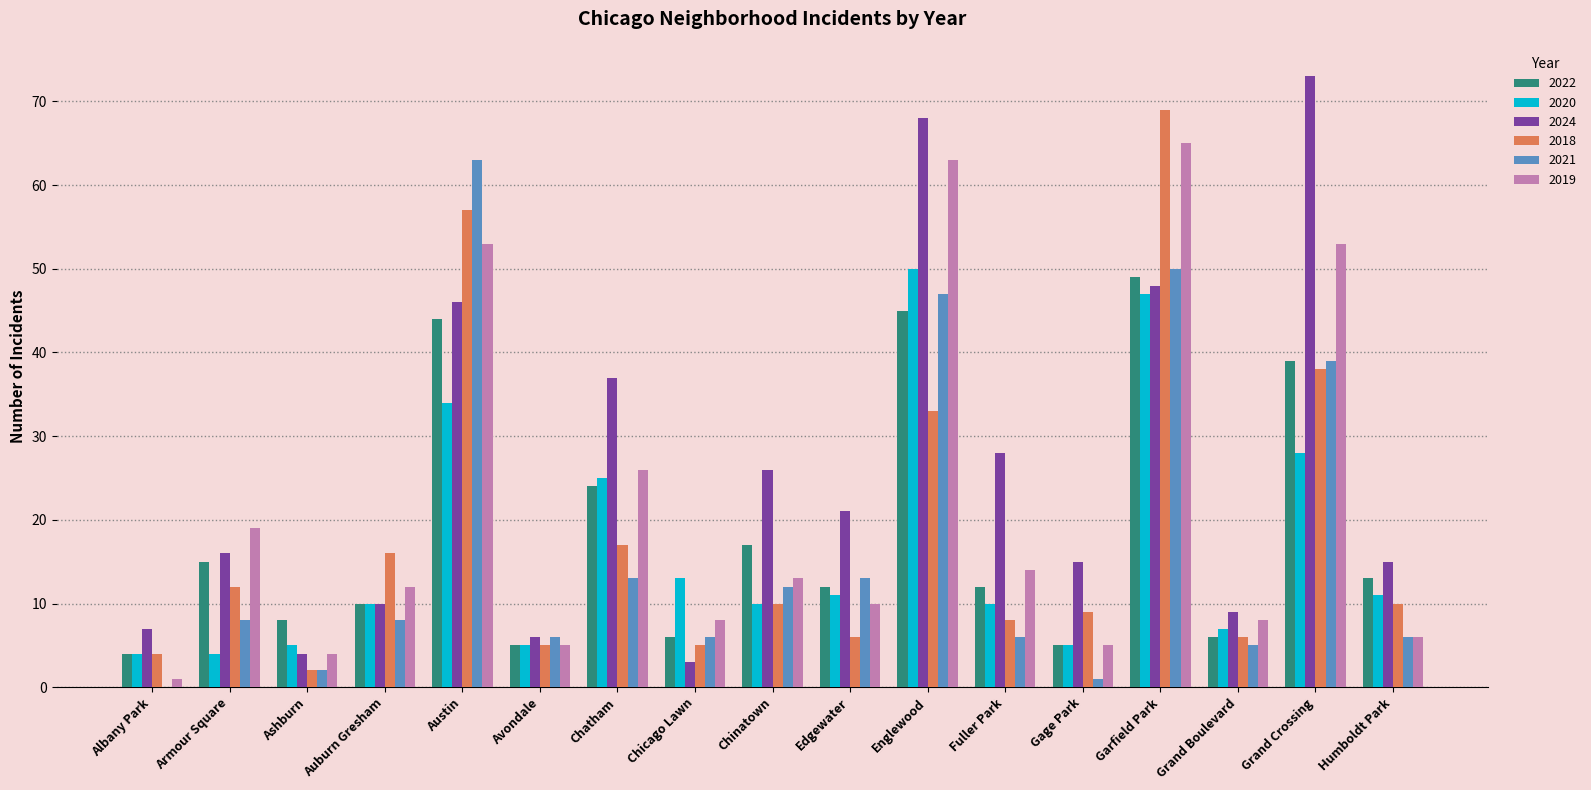

What is the total value across all series at Avondale?

32